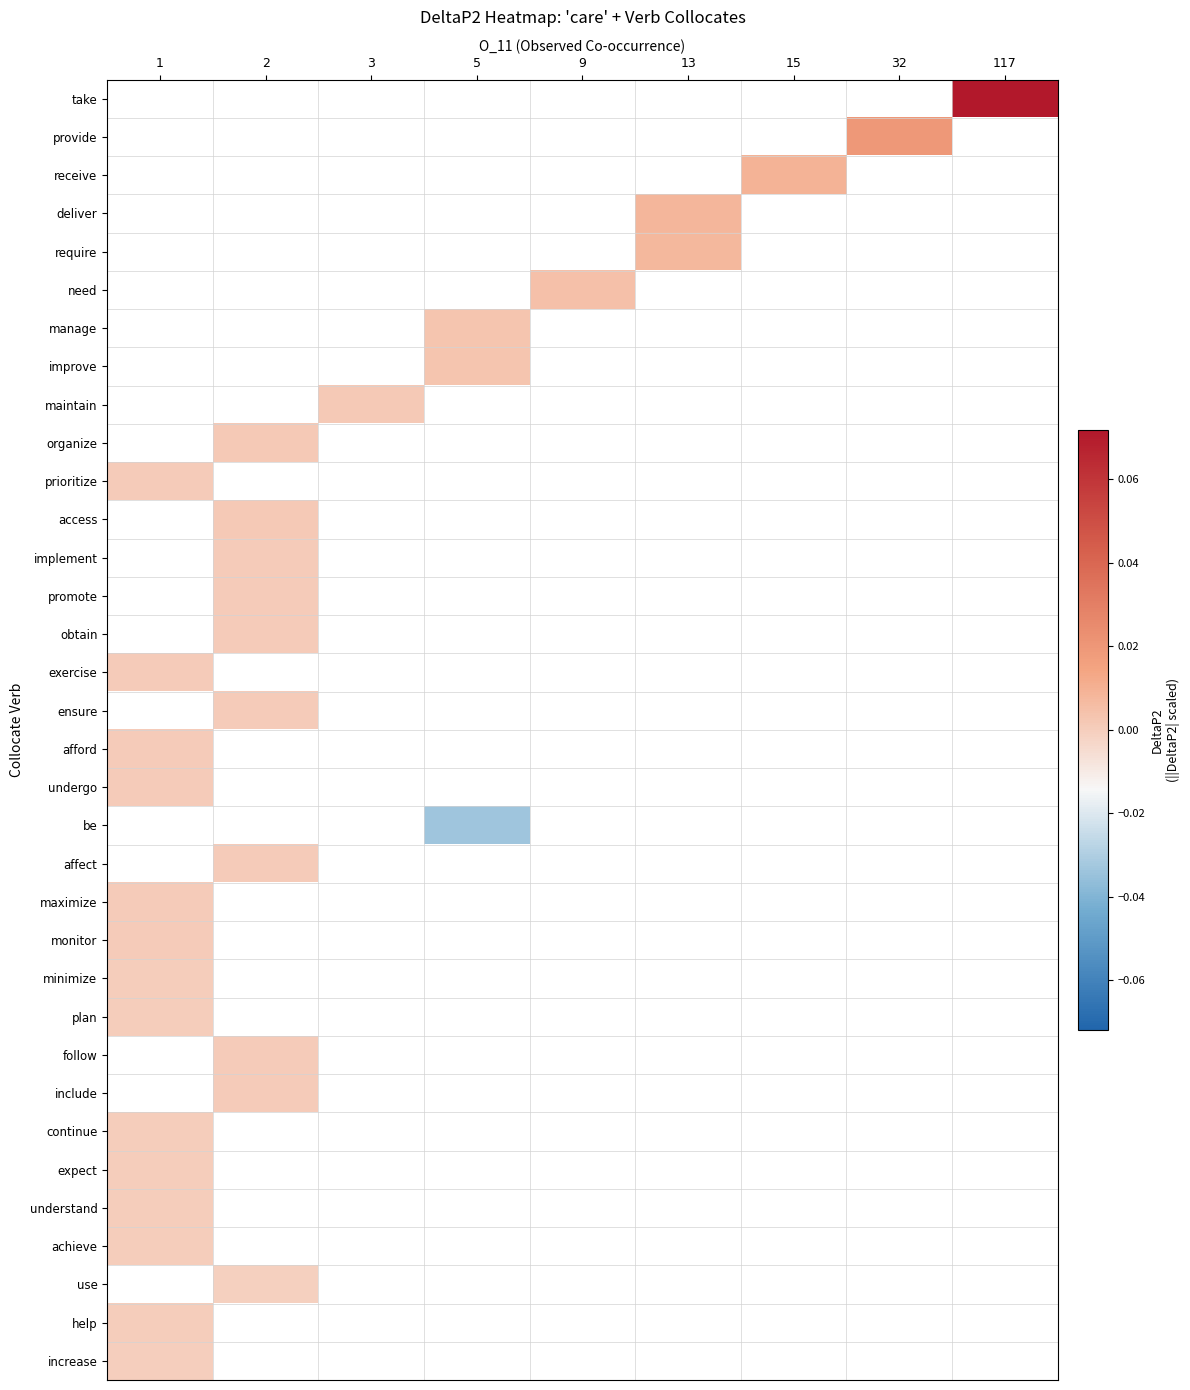

What is the greatest value displayed?

0.1